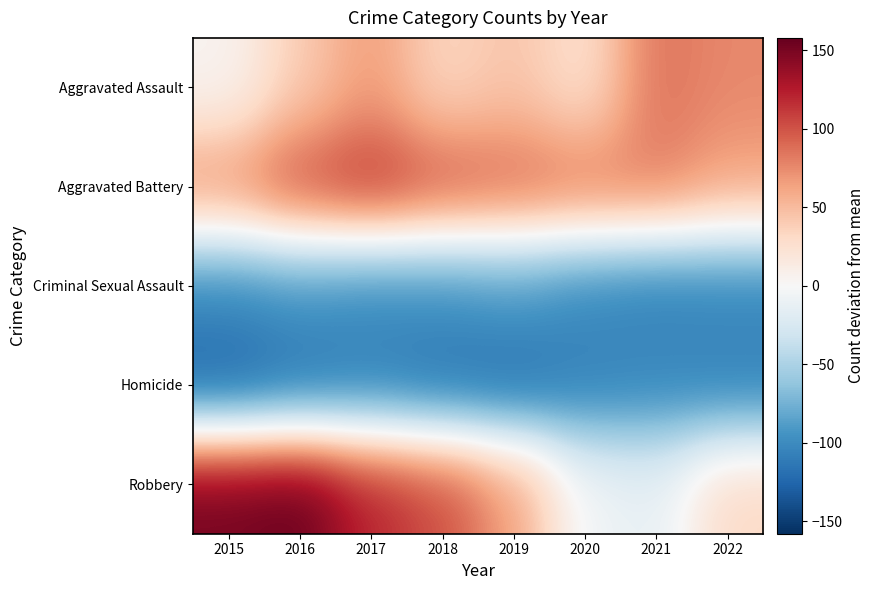

At which category is the sum across all series the highest?

2017